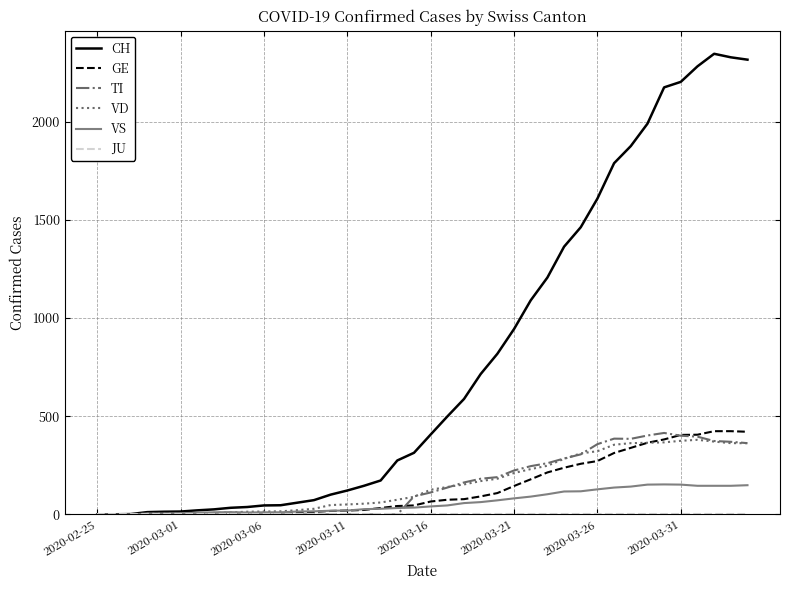

Which series has the largest total across all categories?

CH